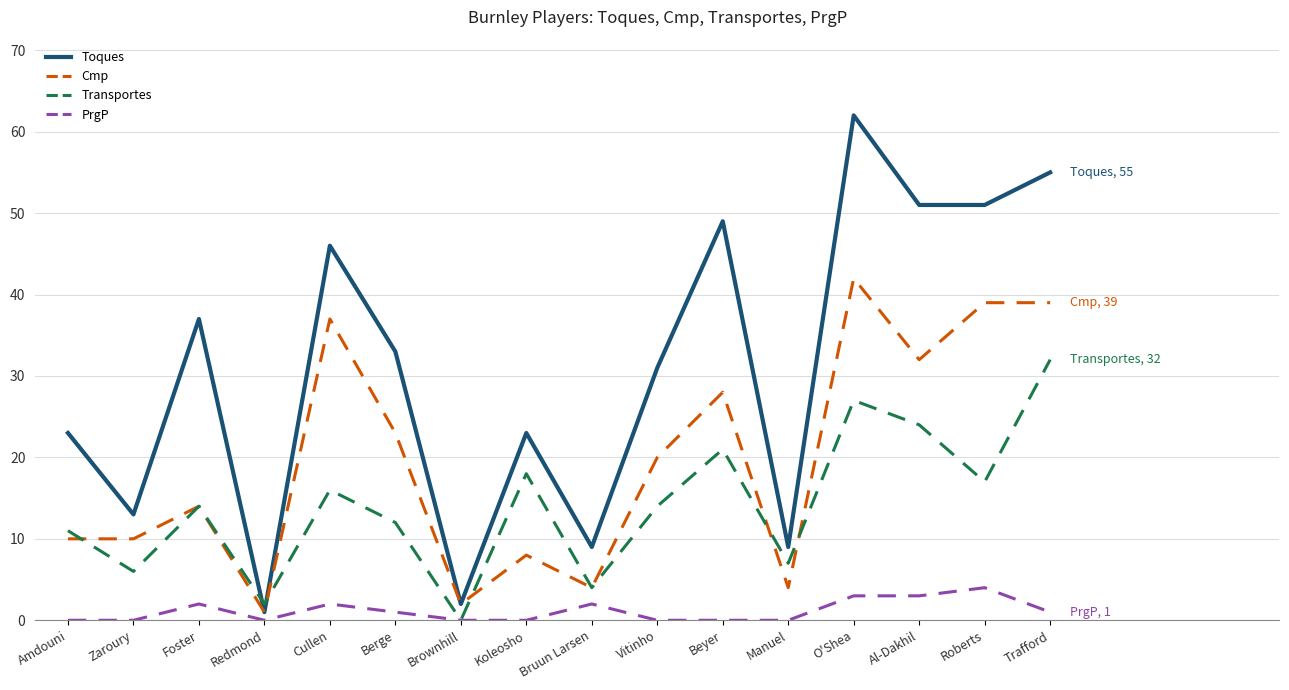

After their last crossing, which series has the higher values: Toques or Transportes?

Toques